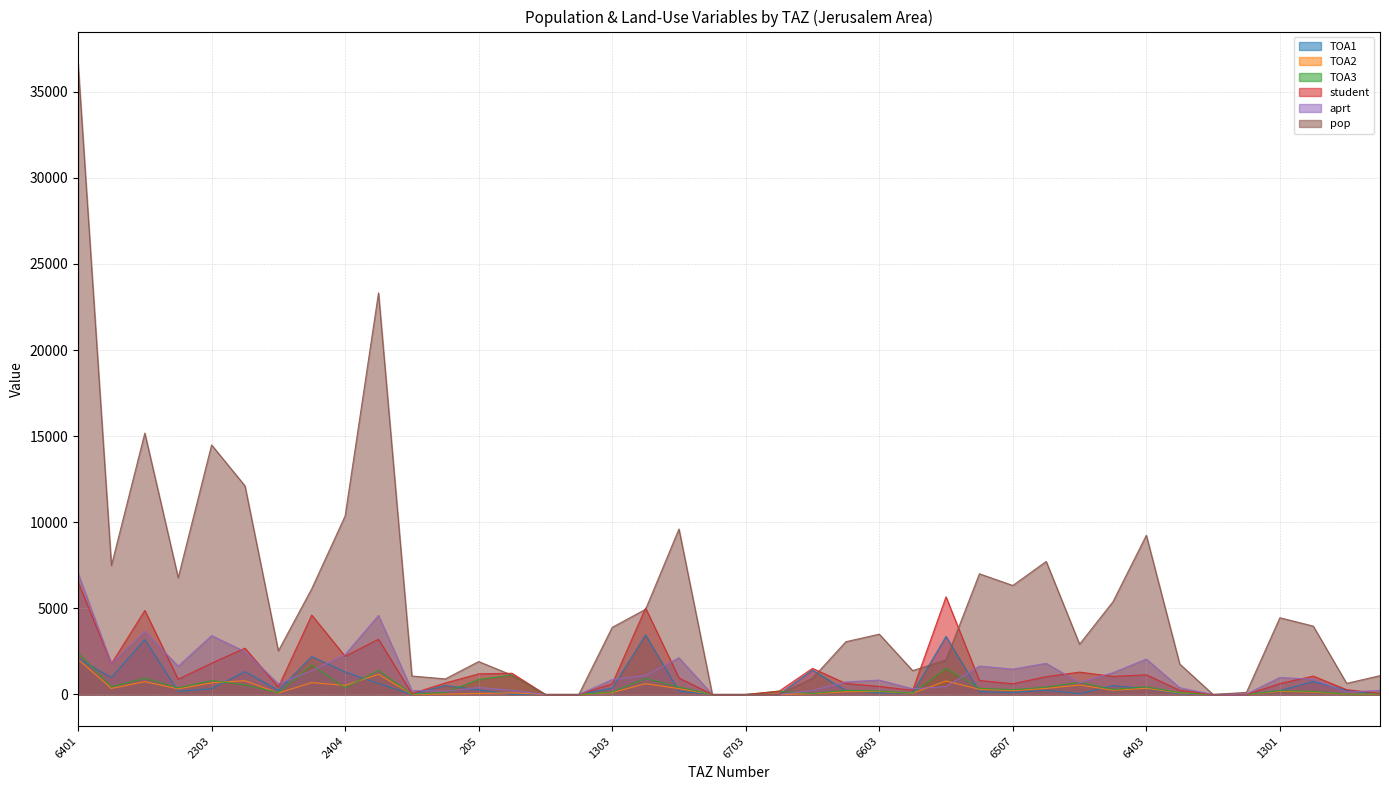

What are all the series names shown in the legend?

TOA1, TOA2, TOA3, student, aprt, pop